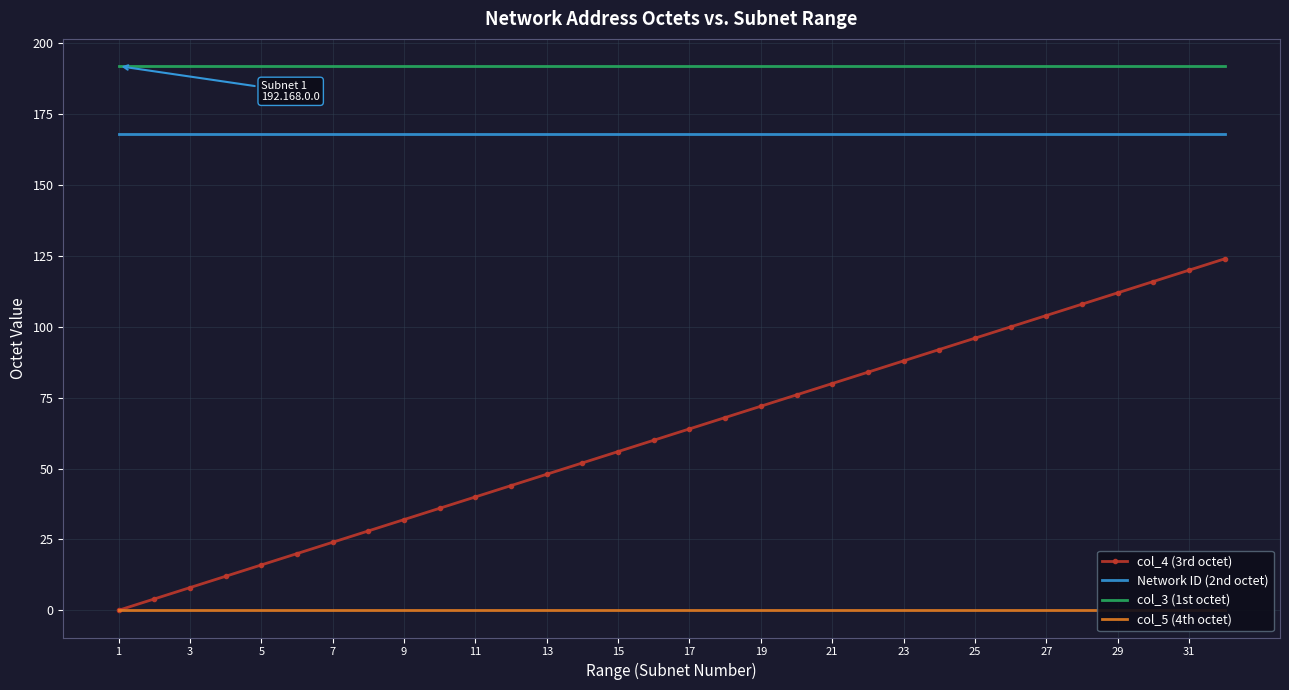

True or false: col_4 (3rd octet) and col_3 (1st octet) intersect in this chart.

False